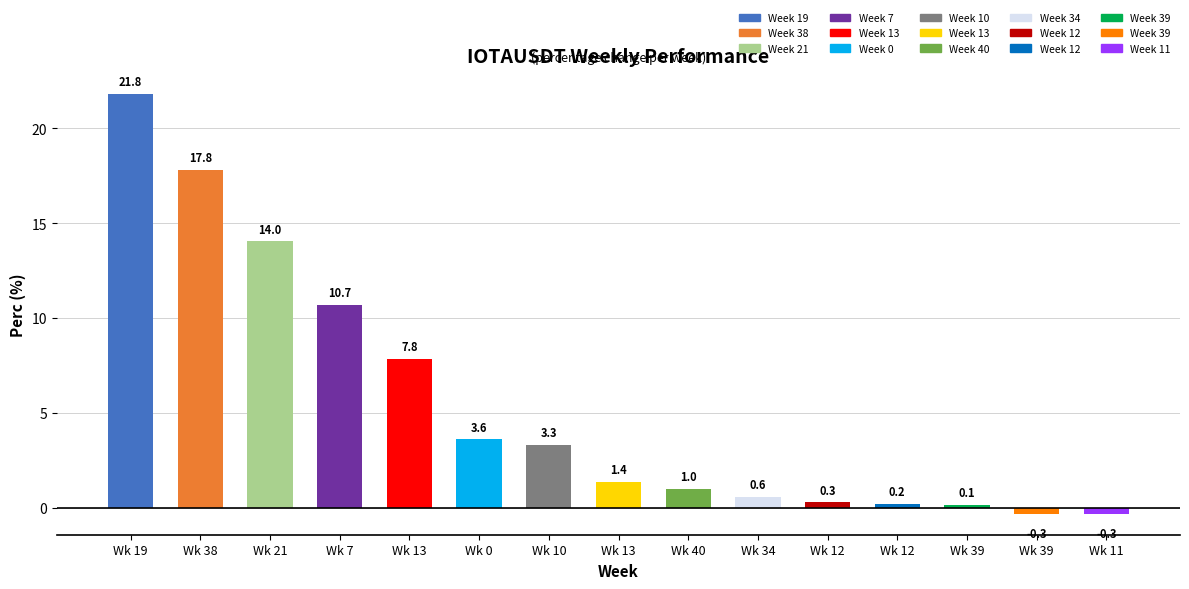

Where does the data first go above 1?

Wk 19